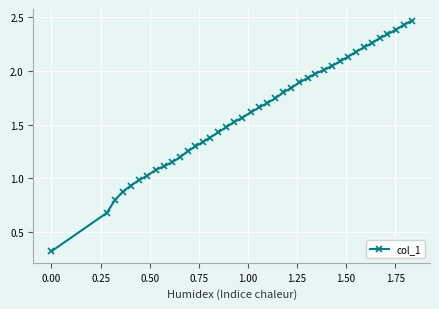

What is the value of the 9th point from the left?

1.1